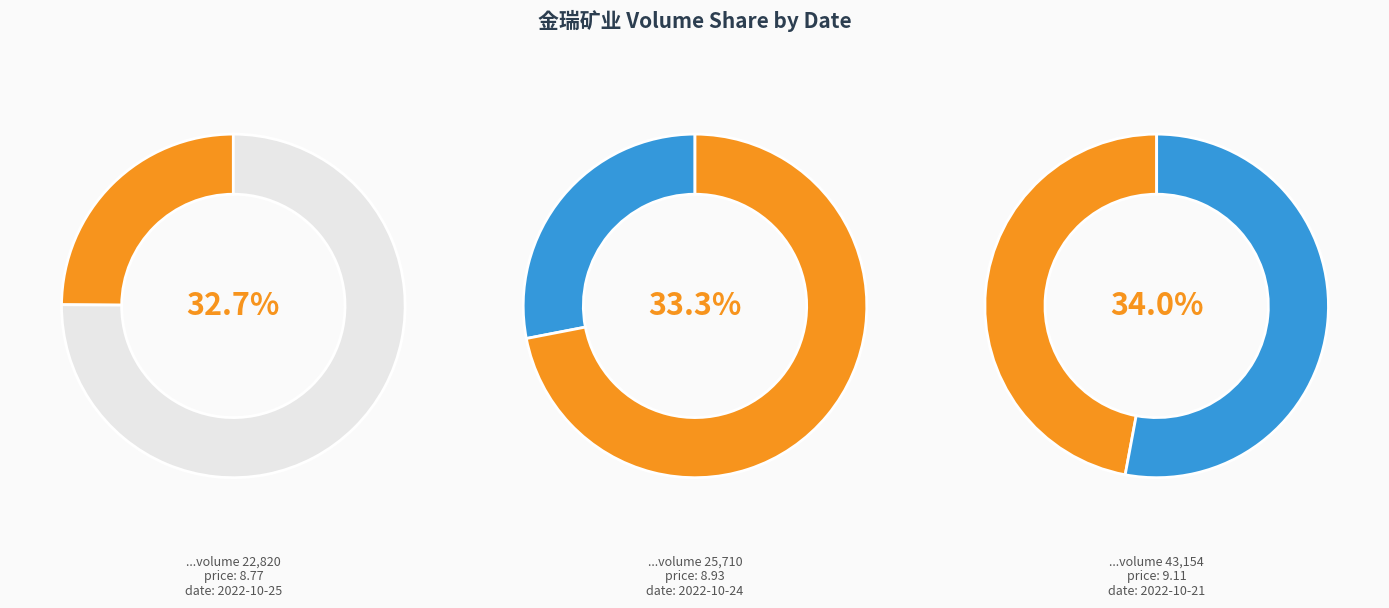

To the nearest percent, what percentage of the pie is 22820?

33%